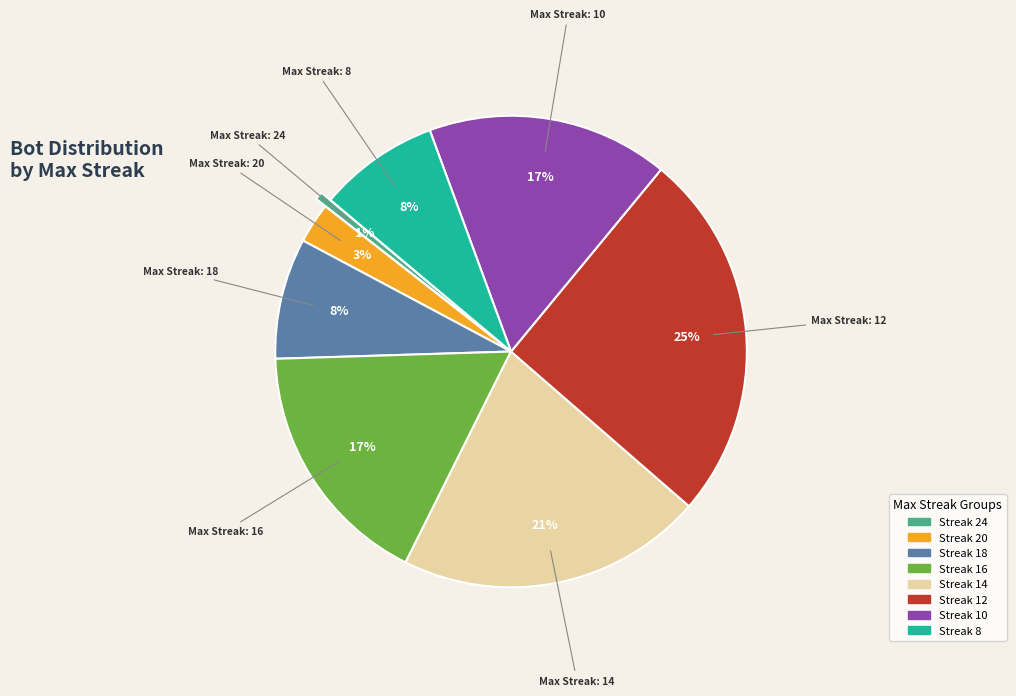

Does any single category account for the majority?

No